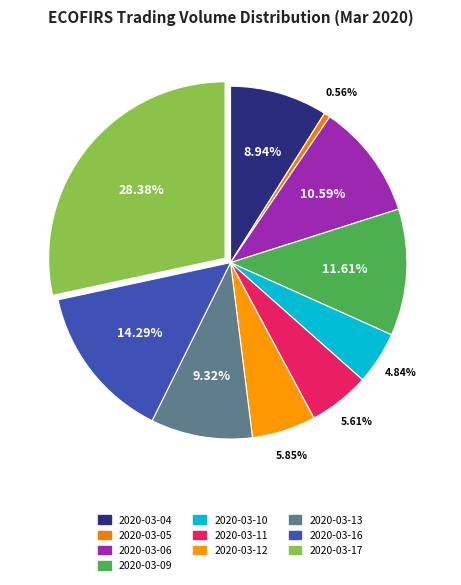

Is there a majority slice in this chart?

No